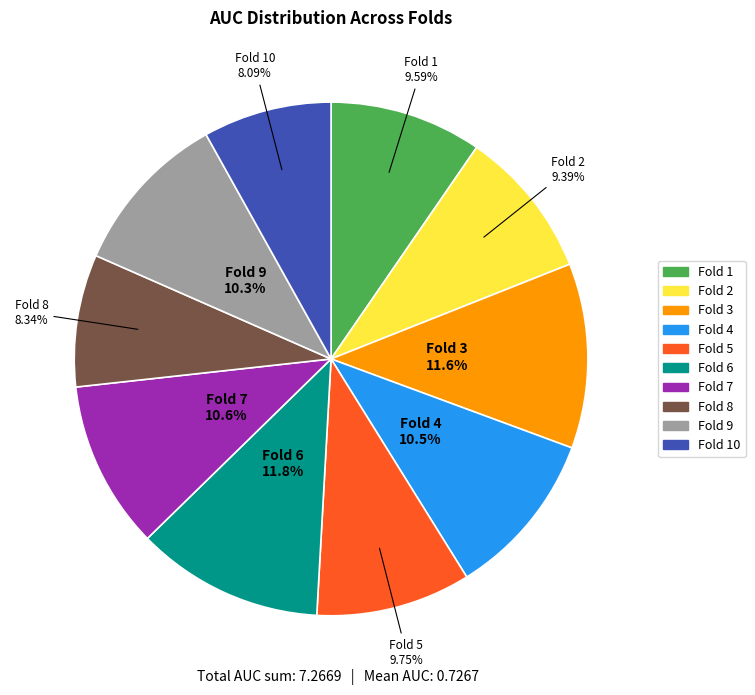

Does any single category account for the majority?

No